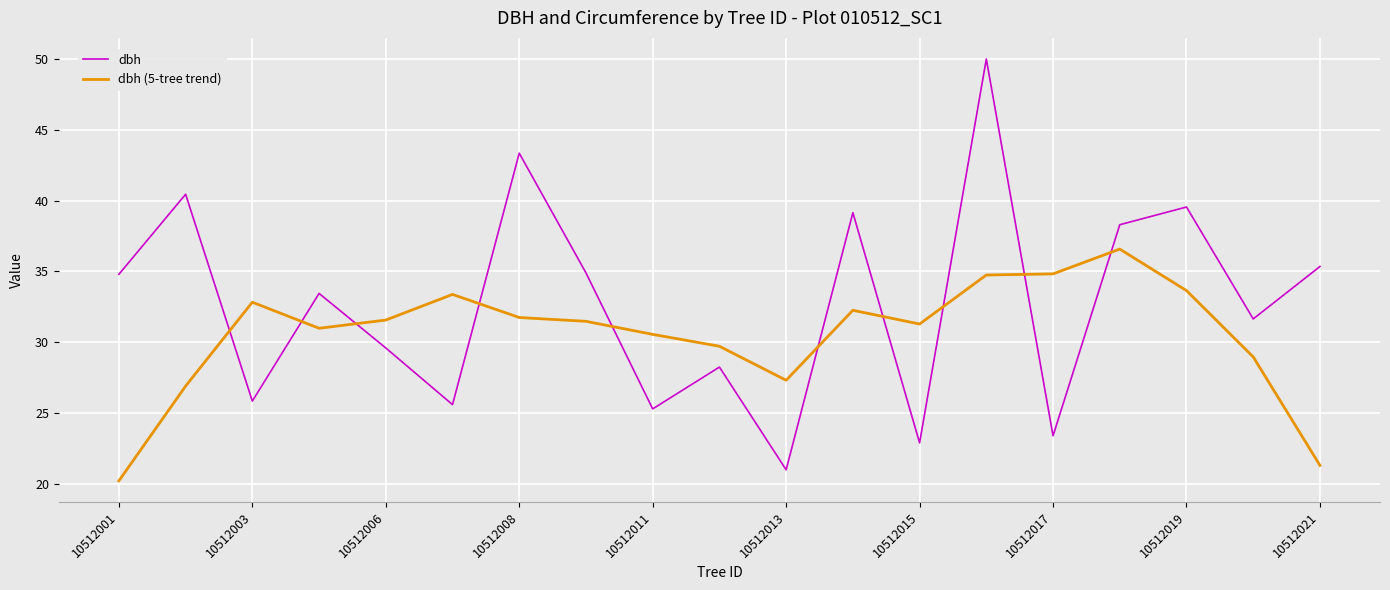

How many values in the dbh series are below 33?

9